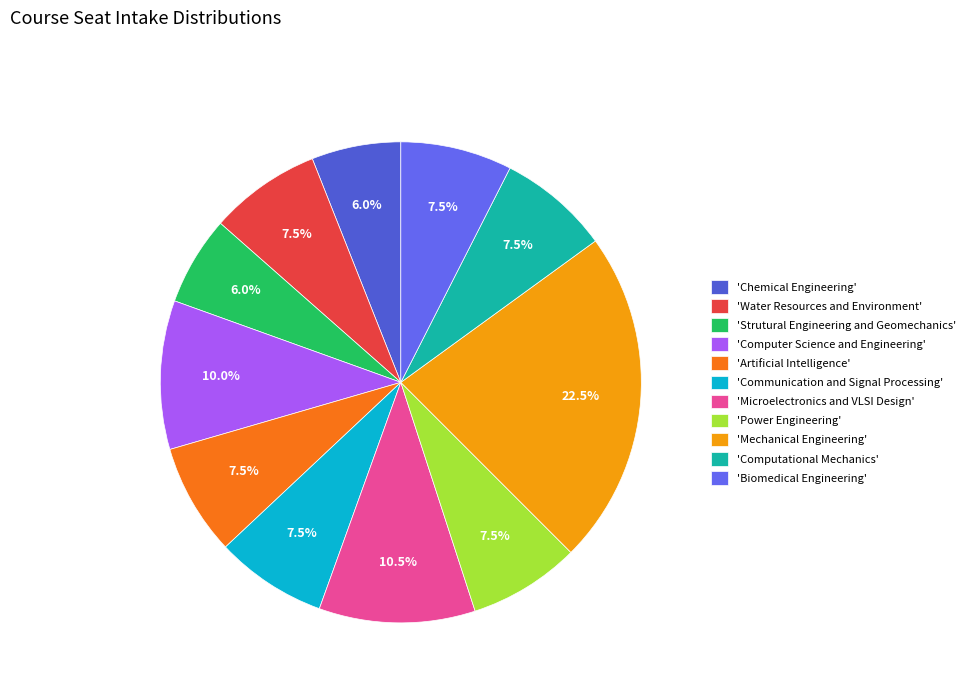

To the nearest percent, what is the difference between the largest and smallest slice percentages?

16%